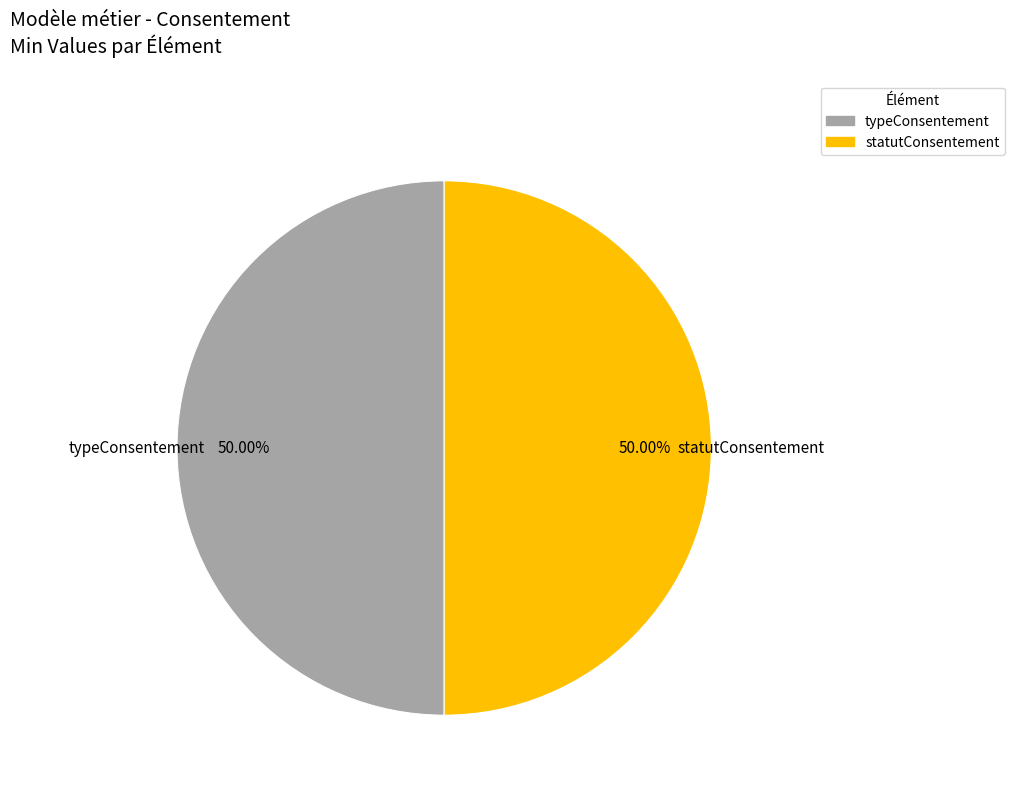

How many slices are in this pie chart?

2